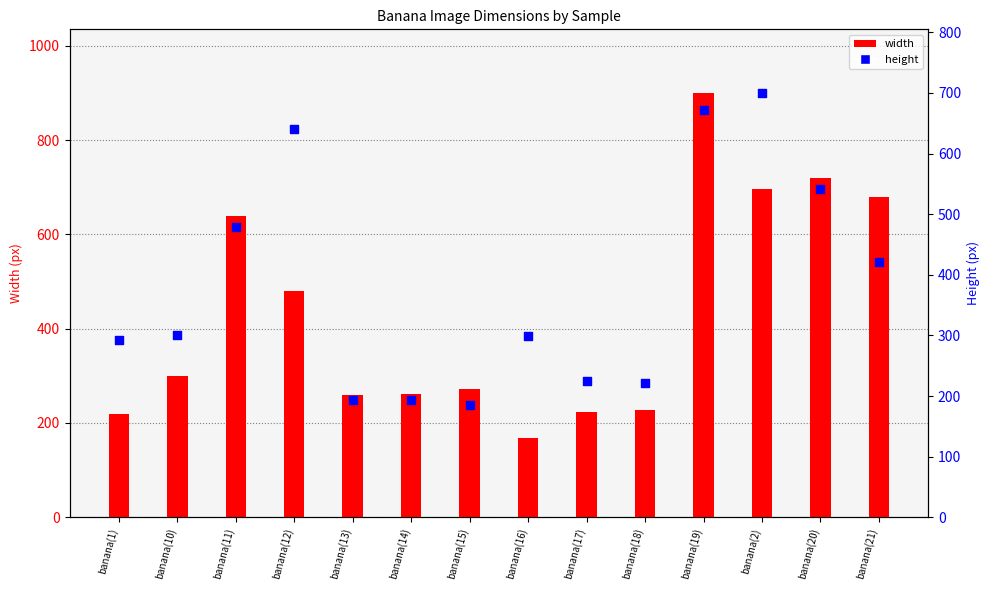

What is the total value across all series at banana(13)?

453